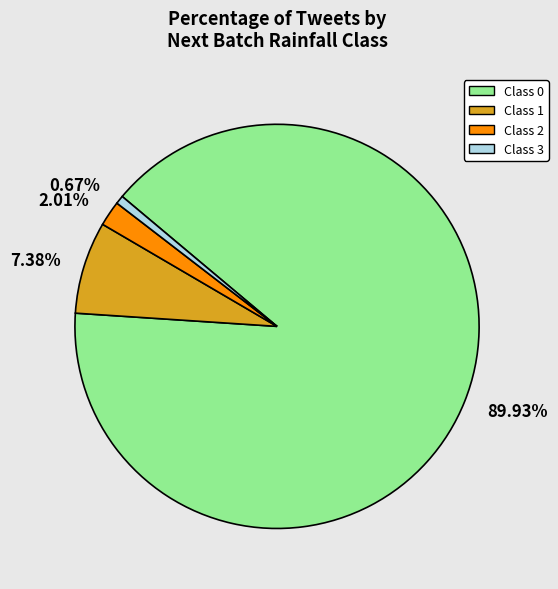

Does Class 0 represent more than half of the total?

Yes